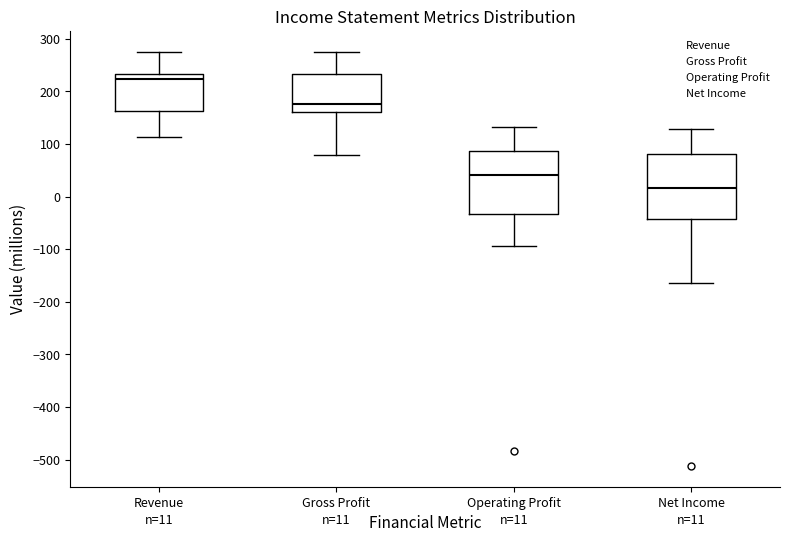

Which box has the lowest median line?

Net Income